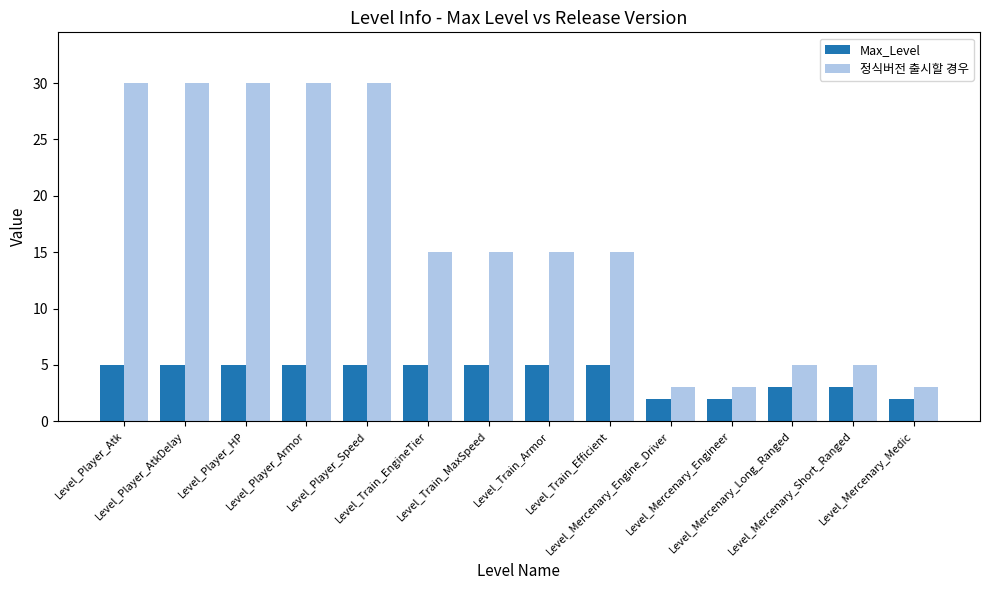

Is it true that 정식버전 출시할 경우 equals 3 at Level_Mercenary_Engine_Driver?

True